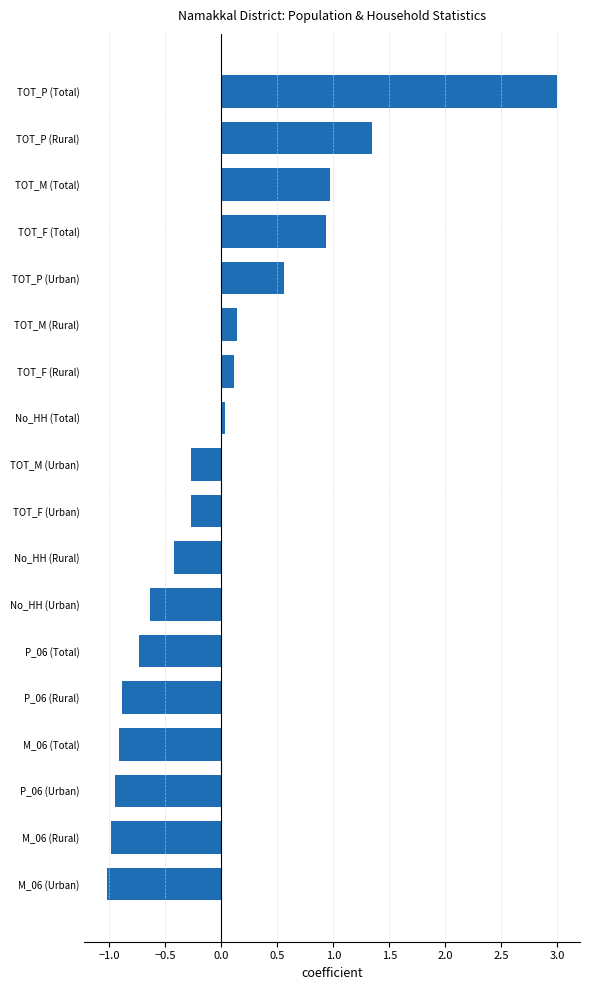

What is the label of the 9th bar from the top?

TOT_M (Urban)